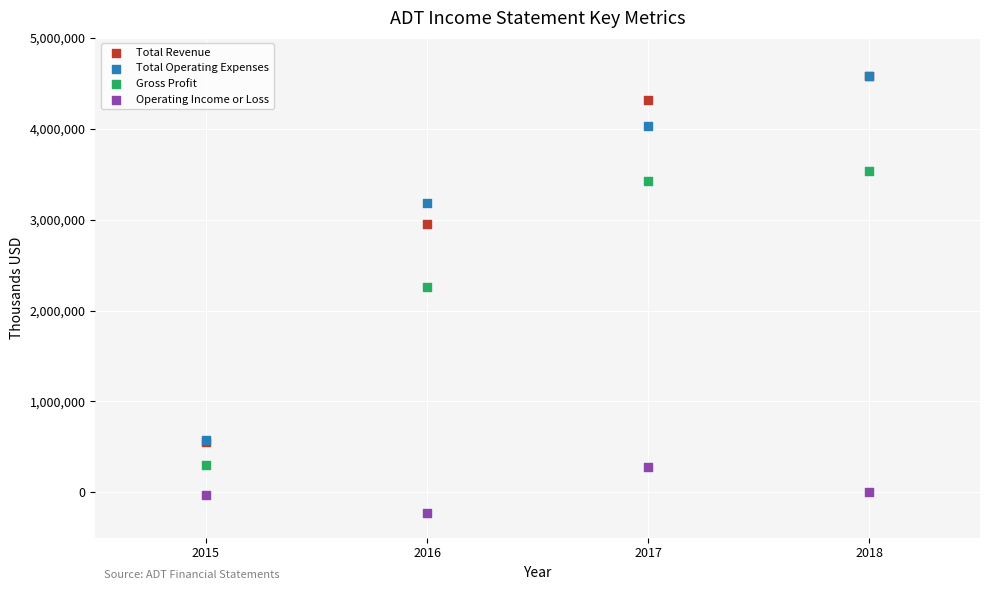

In the Total Revenue series, what Y value is closest to 2565500?

2949800